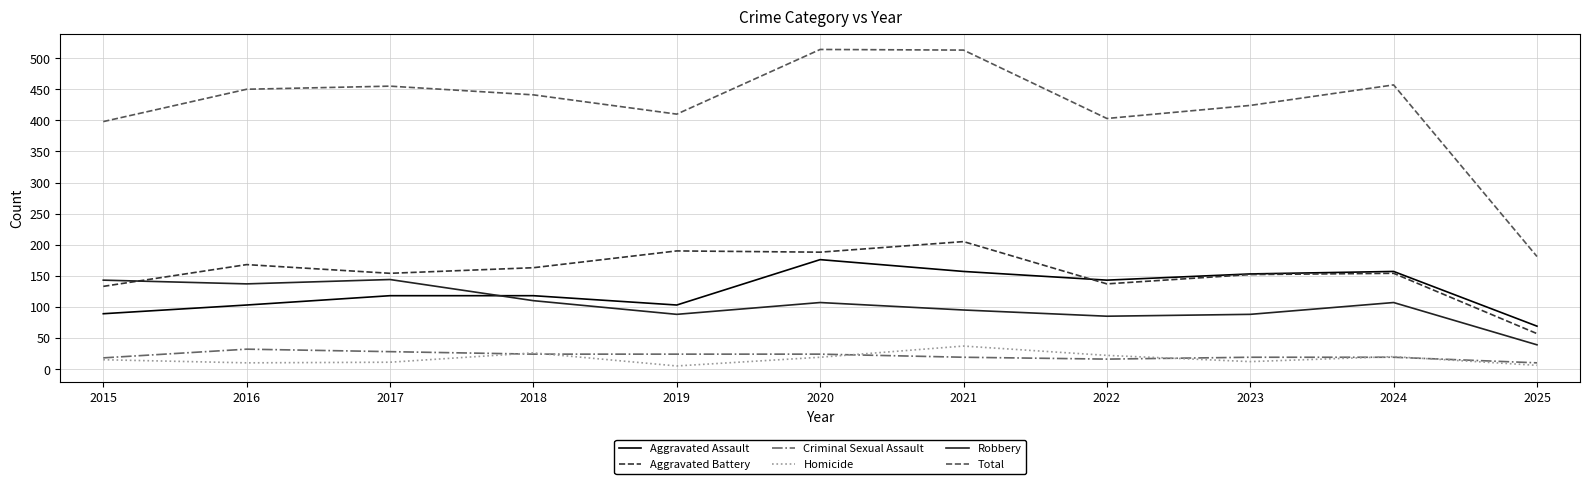

The Aggravated Assault series shows 89 at 2015. True or false?

True